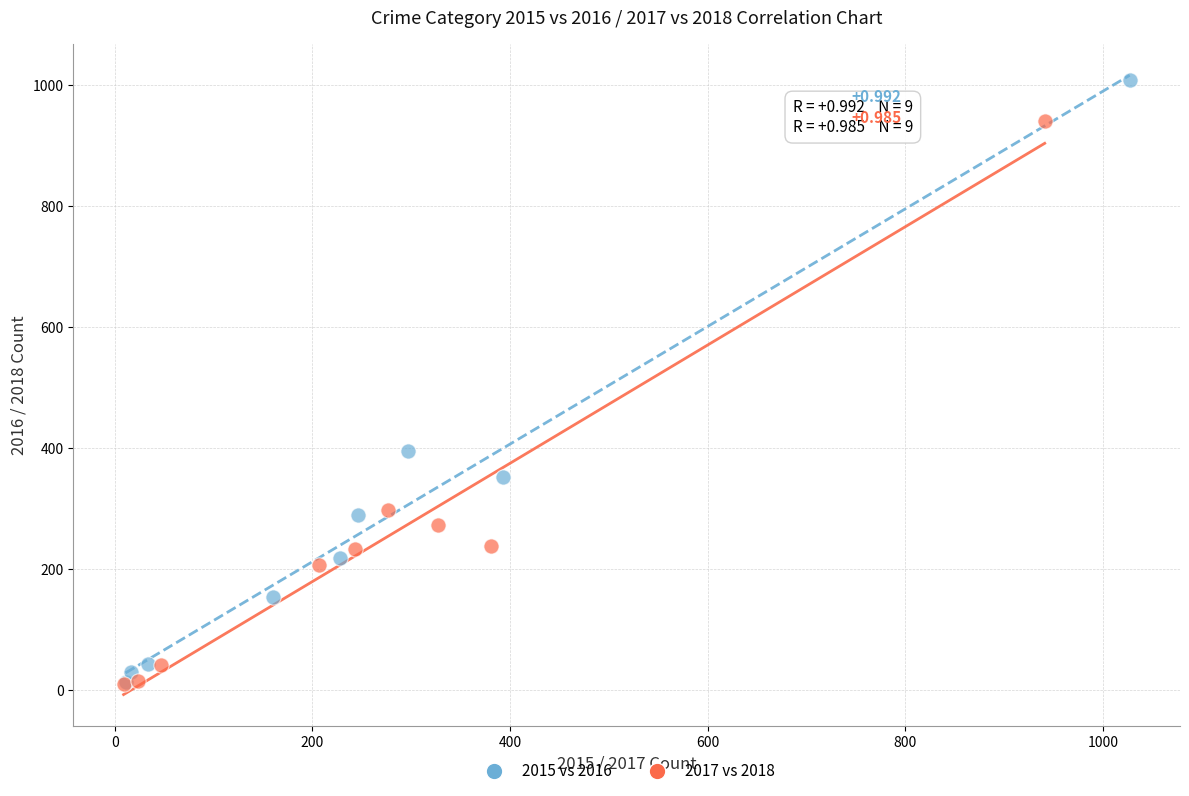

Which series contains the highest Y value?

2015 vs 2016